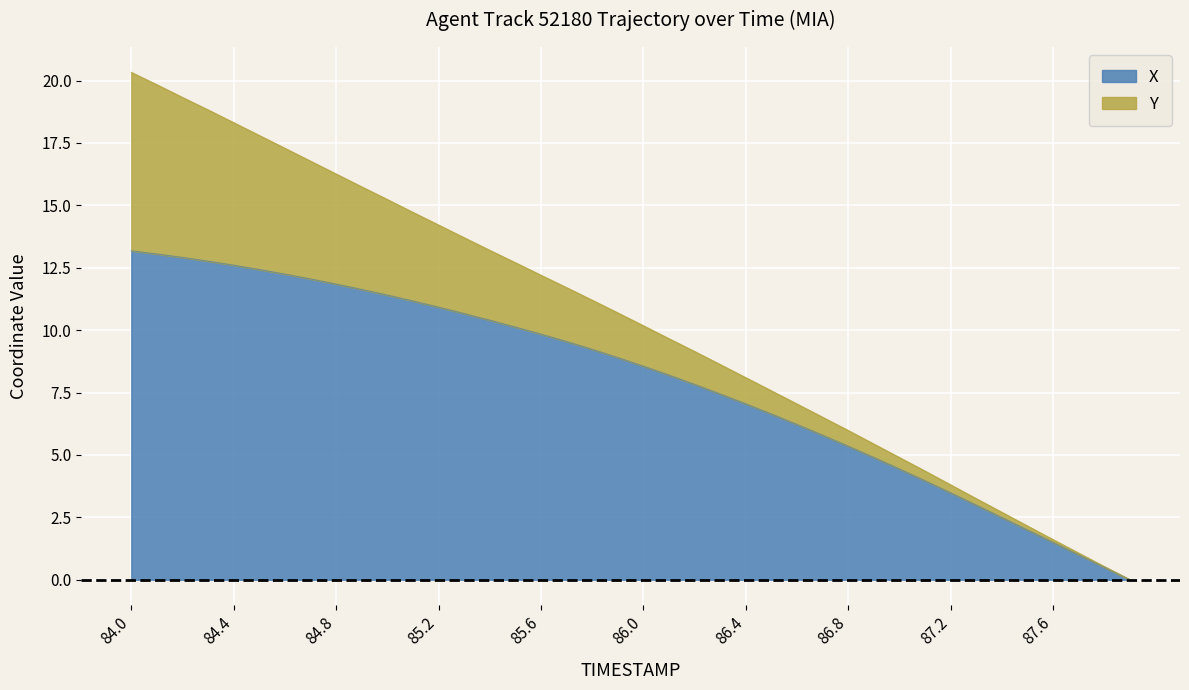

The X series shows 14.3 at 85.6. True or false?

False